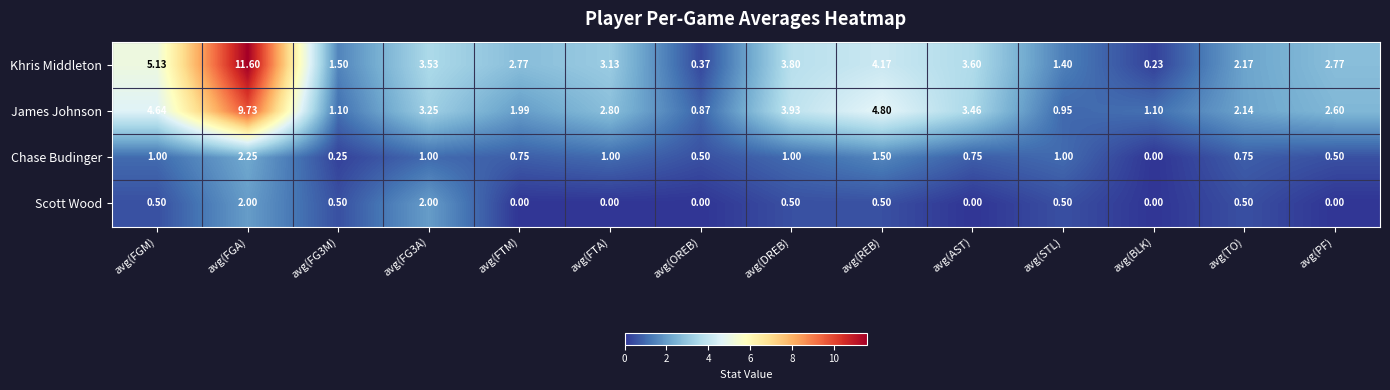

At which label does Chase Budinger reach its minimum?

avg(BLK)